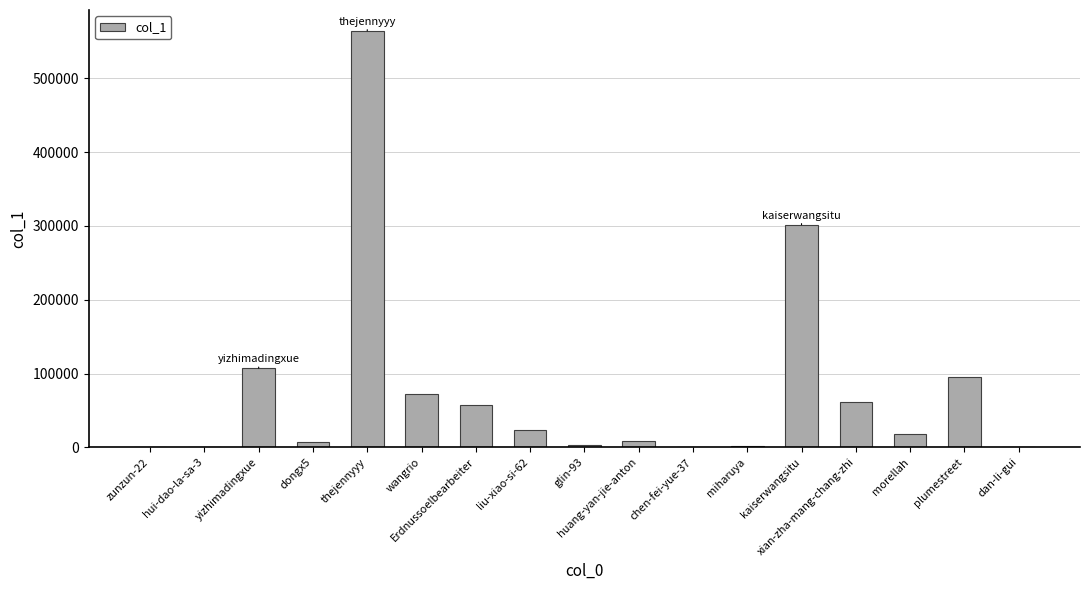

Are the bars horizontal?

No